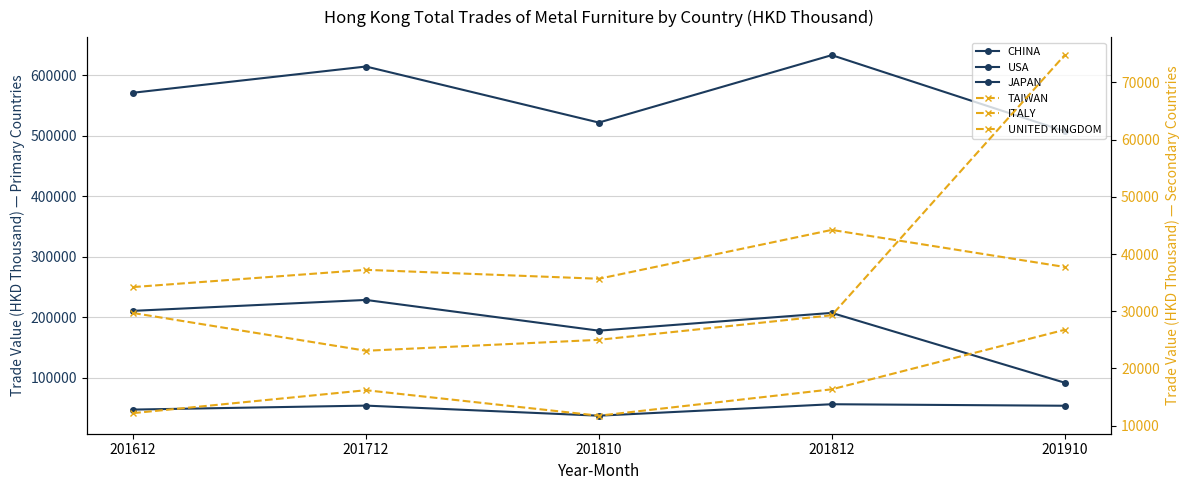

Is this an area chart (filled region under the line)?

No